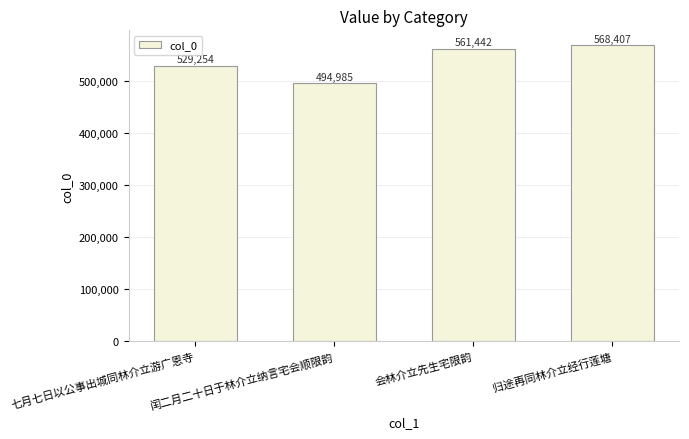

Reading left to right, what are all the values shown in this chart?

529254	494985	561442	568407